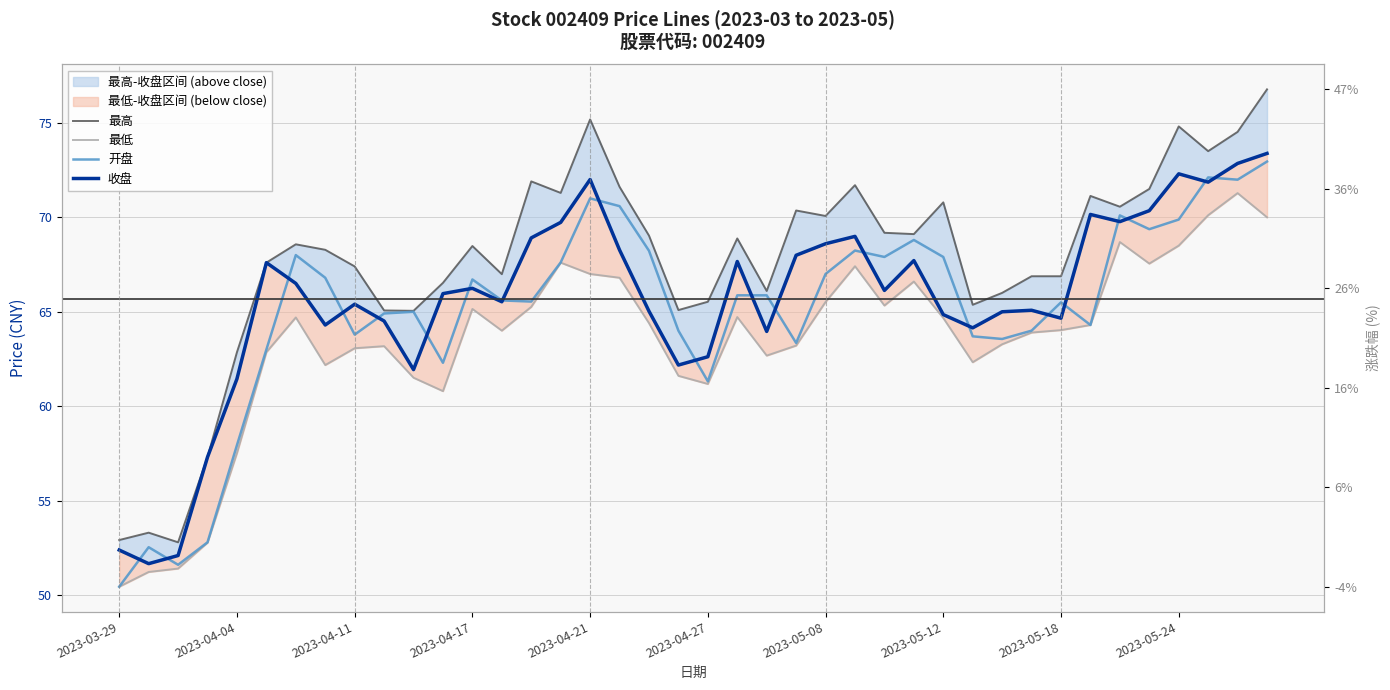

What is the sum of the 最低 values at 21 and 15?

132.3